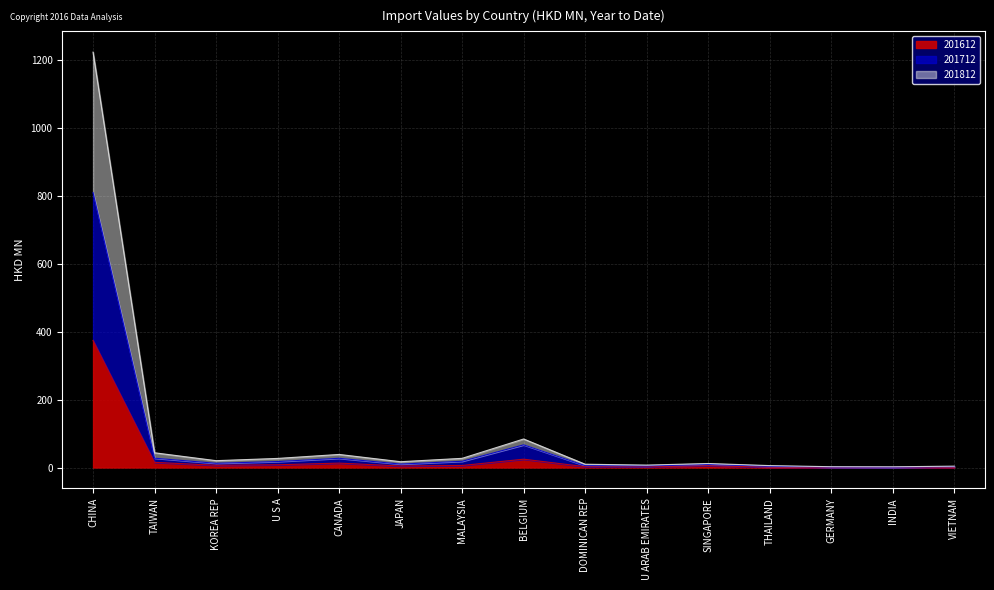

Which has a higher value, DOMINICAN REP or SINGAPORE?

SINGAPORE